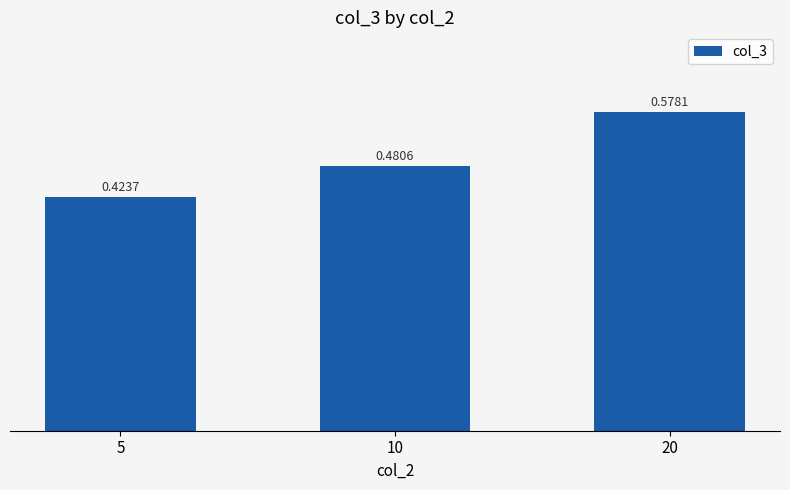

Rank the categories by value from lowest to highest.

5, 10, 20